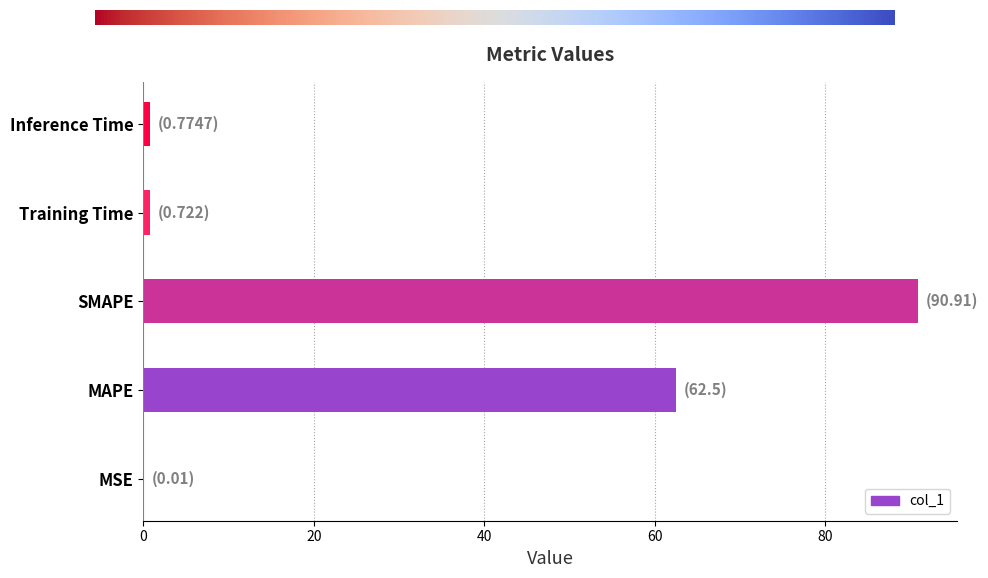

What is the approximate value at Training Time?

0.7